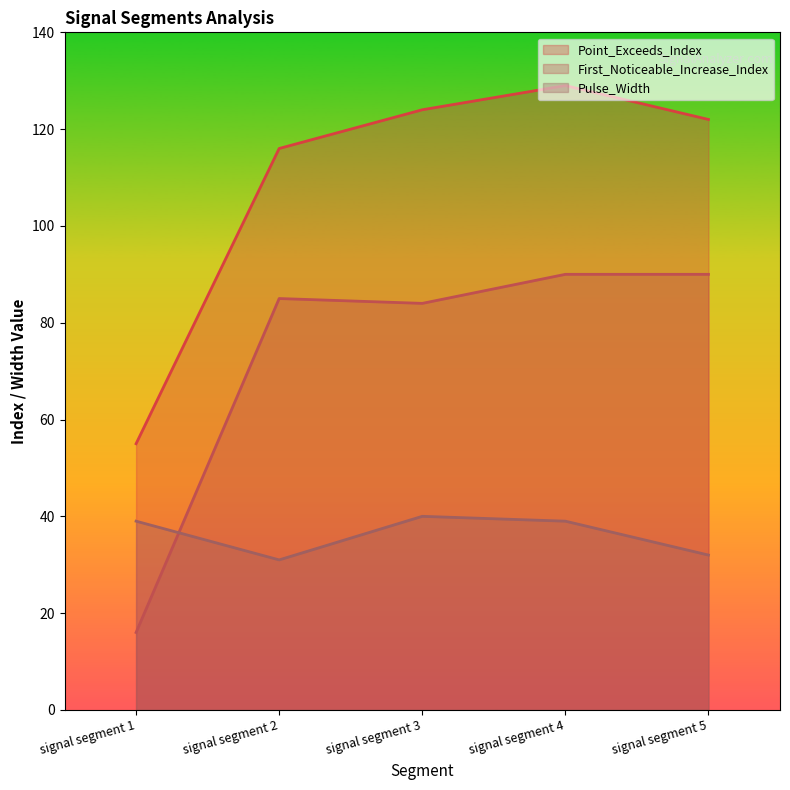

Reading left to right, transcribe all the data shown in this chart.

Point_Exceeds_Index: 55	116	124	129	122
First_Noticeable_Increase_Index: 16	85	84	90	90
Pulse_Width: 39	31	40	39	32